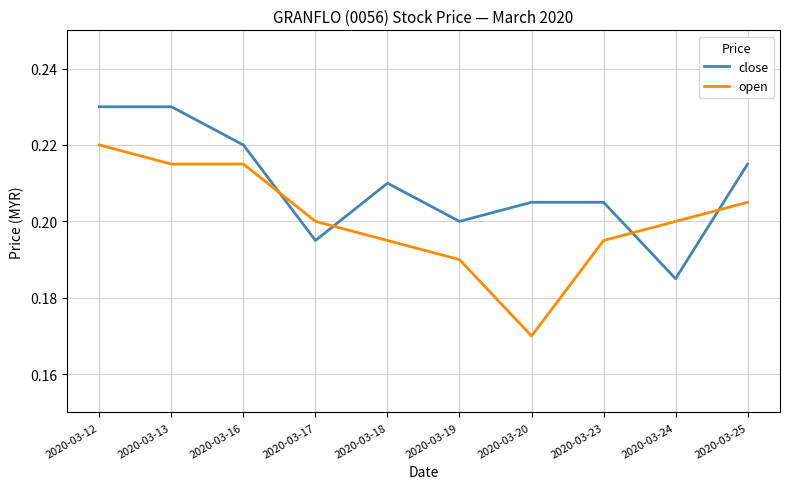

How many intersections are there between open and close?

4